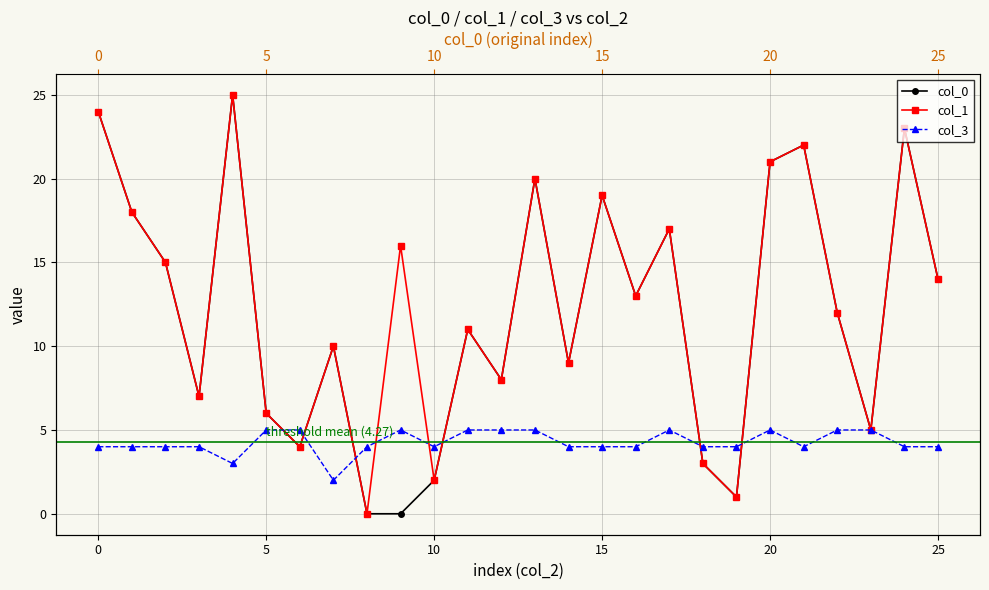

What are all the series names shown in the legend?

col_0, col_1, col_3